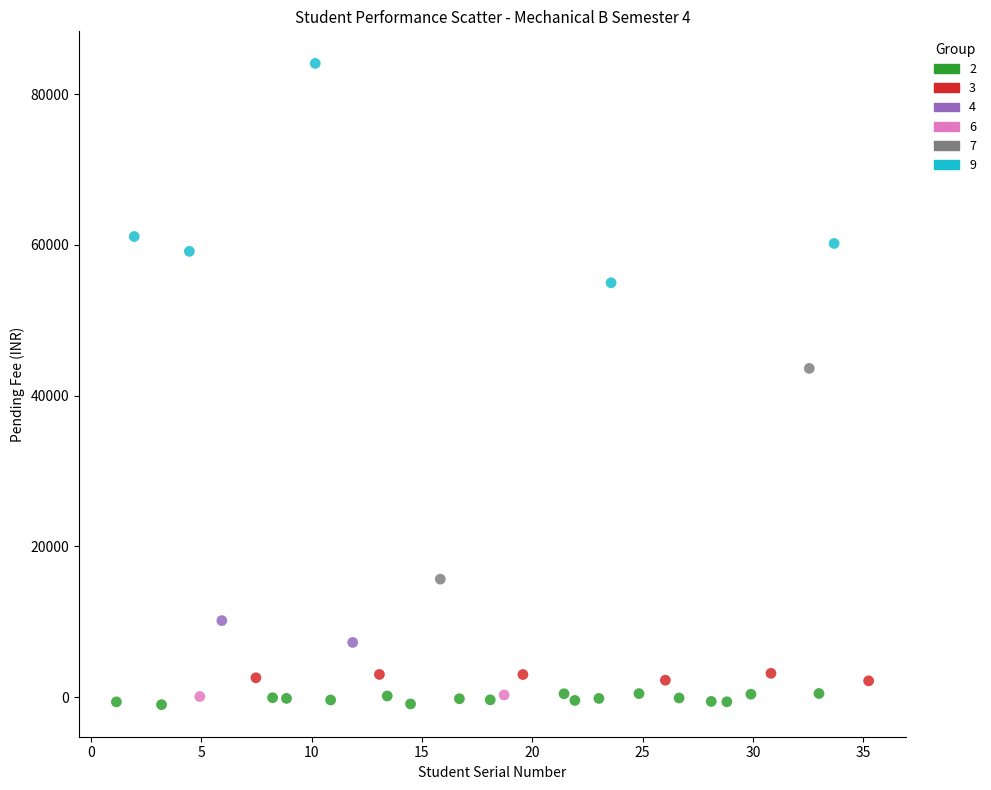

Which series reaches the maximum Y coordinate?

9